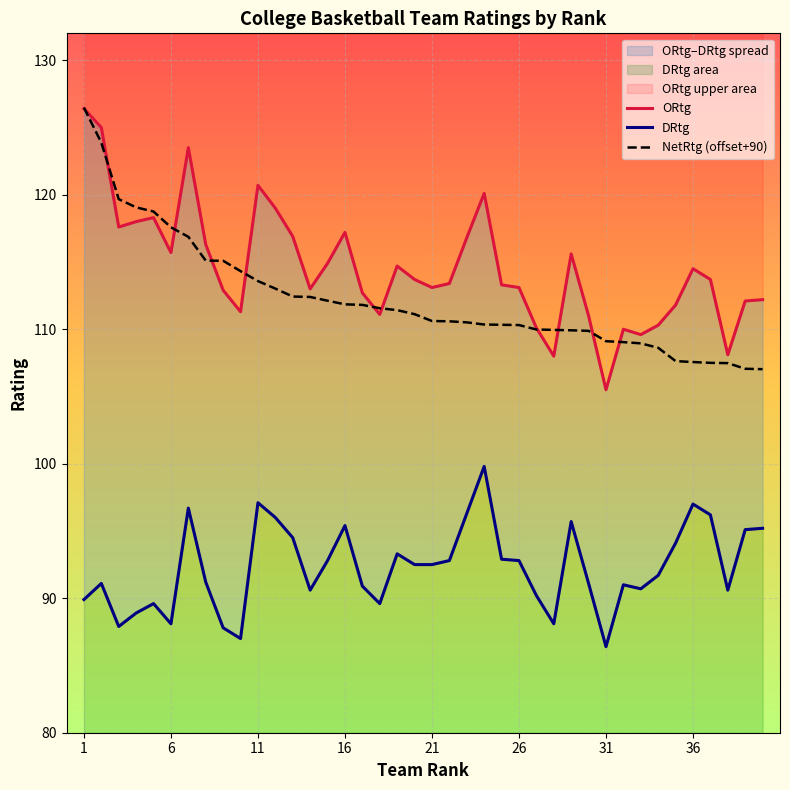

Is it true that NetRtg (offset+90) equals 109.1 at 31?

True